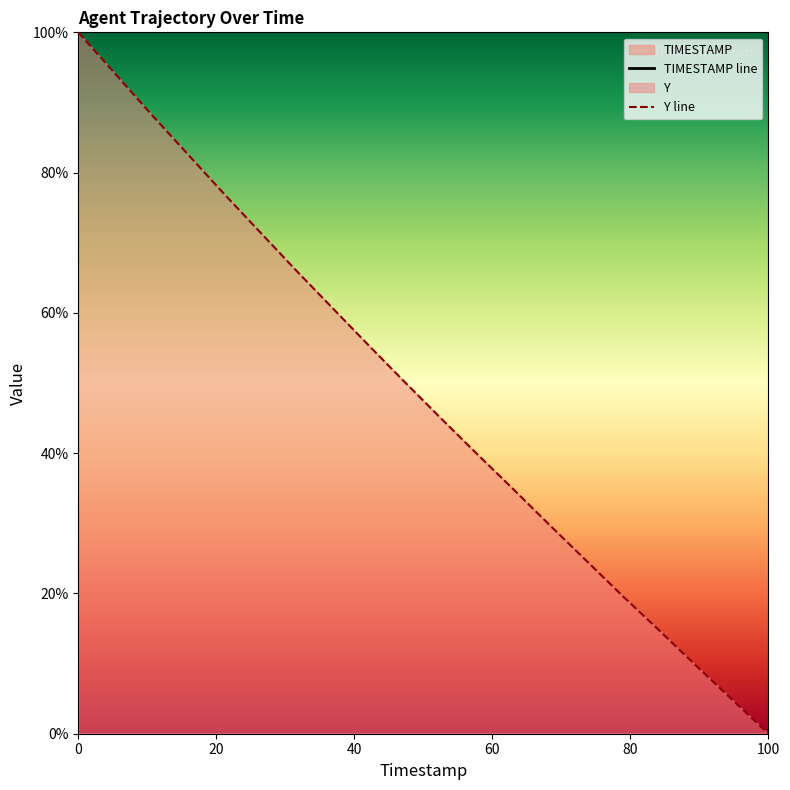

How many values in the Y series exceed 50?

10